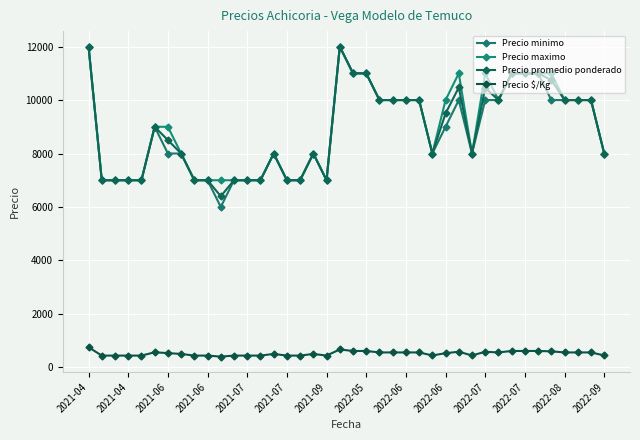

Count the number of categories in the chart.

40